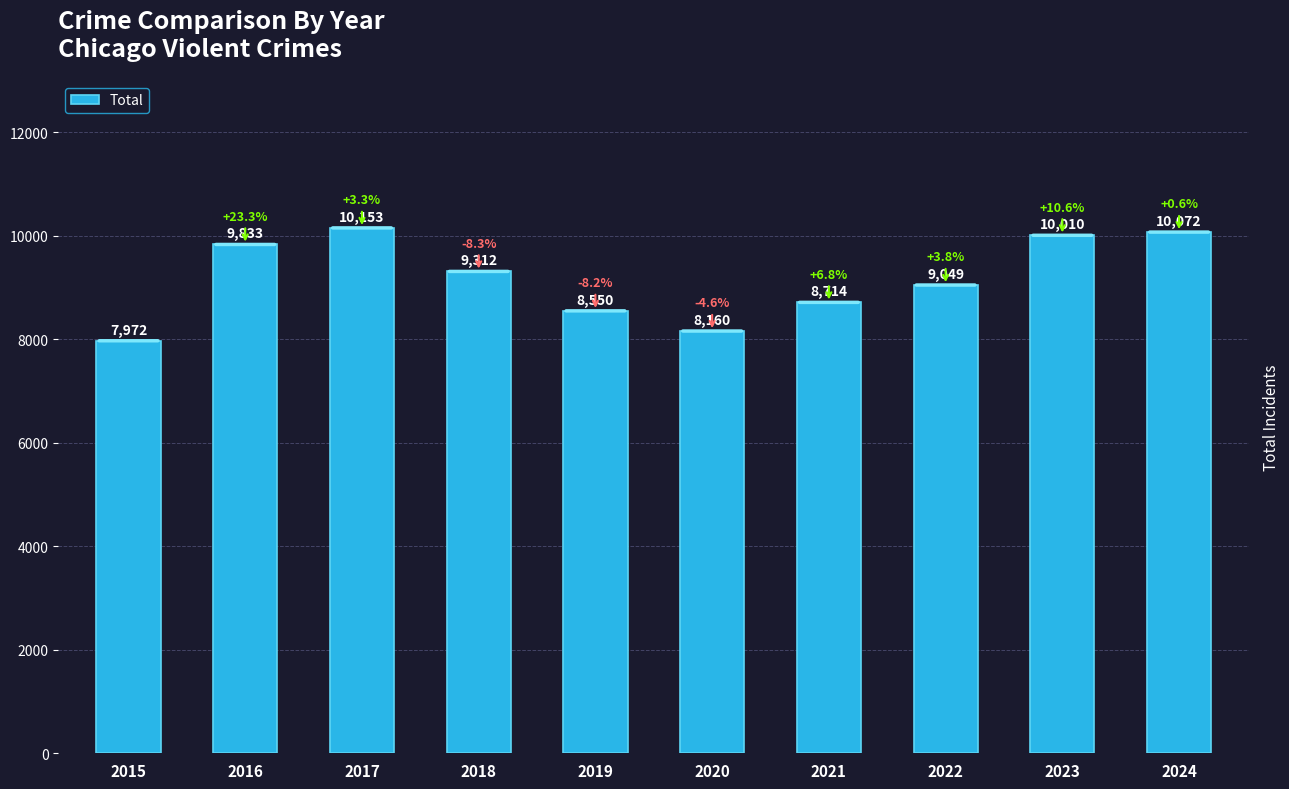

List the labels in order of value, smallest first.

2015, 2020, 2019, 2021, 2022, 2018, 2016, 2023, 2024, 2017